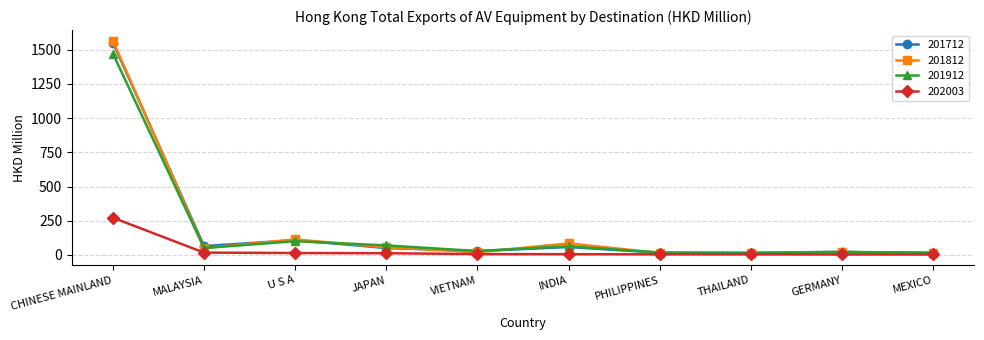

At which label does 201812 reach its peak?

CHINESE MAINLAND